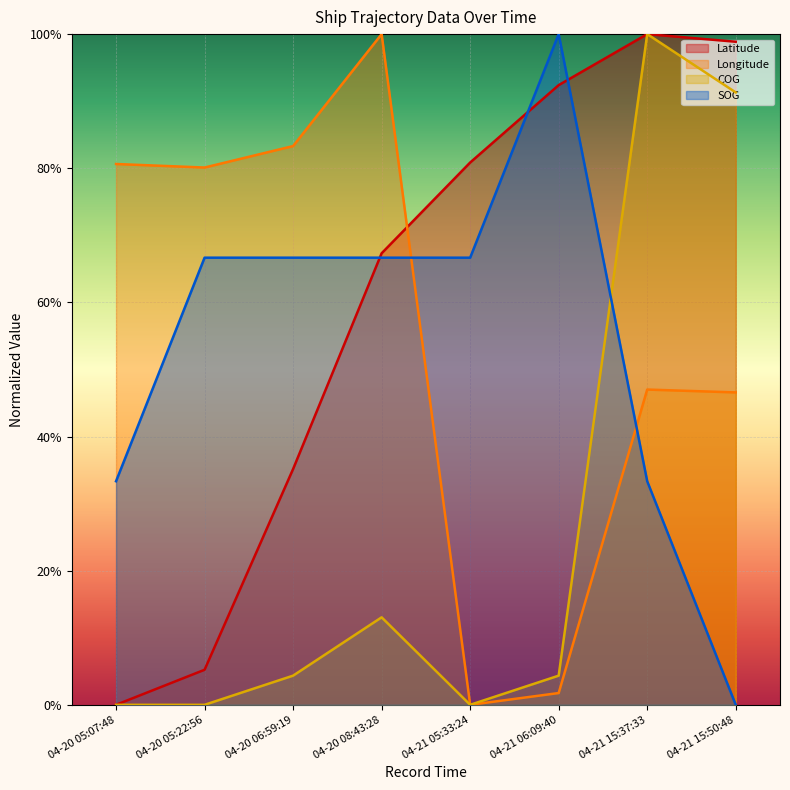

Rank the series by their maximum value, from lowest to highest.

Latitude, Longitude, COG, SOG